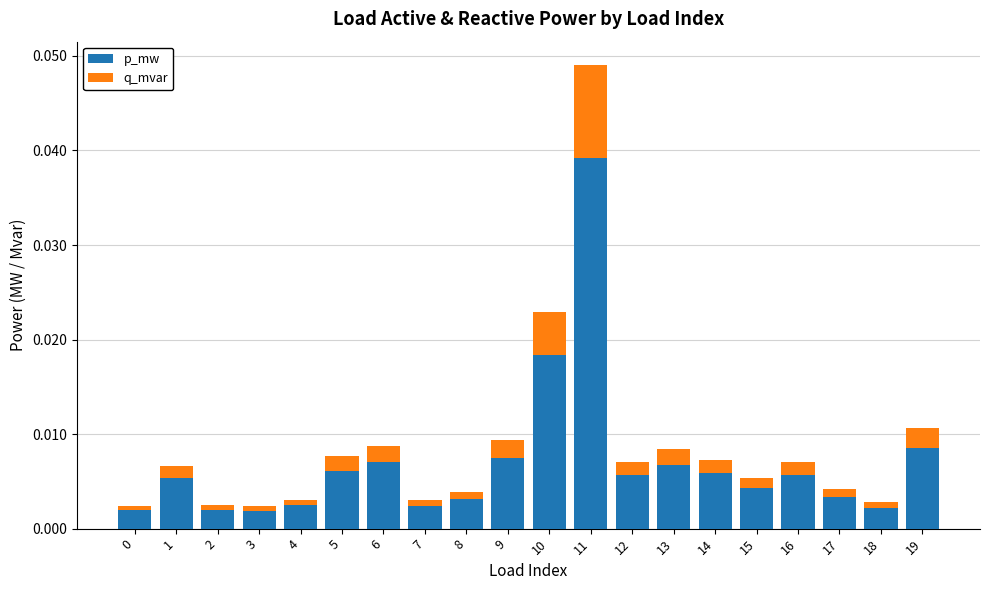

Is it true that p_mw equals 0.0 at 17?

True